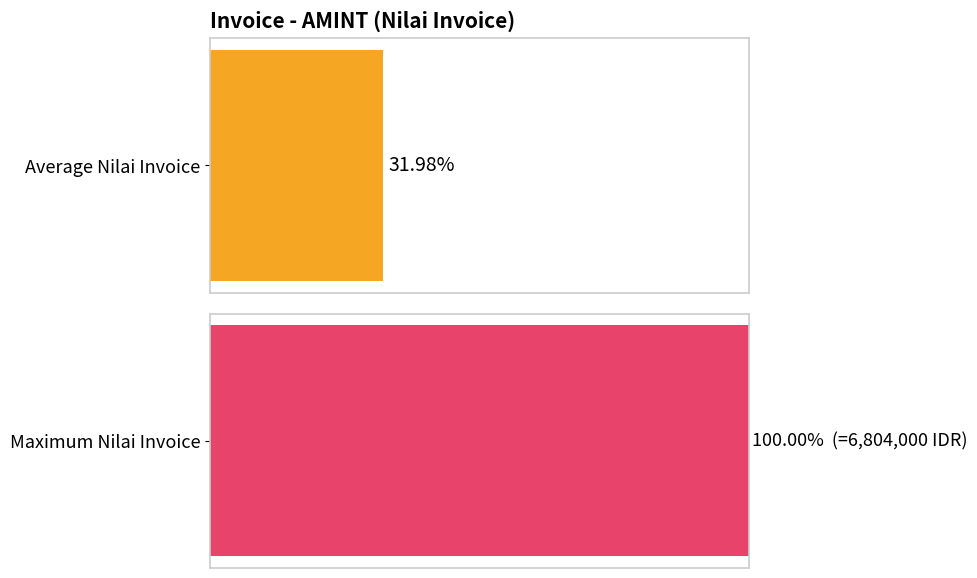

Are the bars horizontal?

Yes